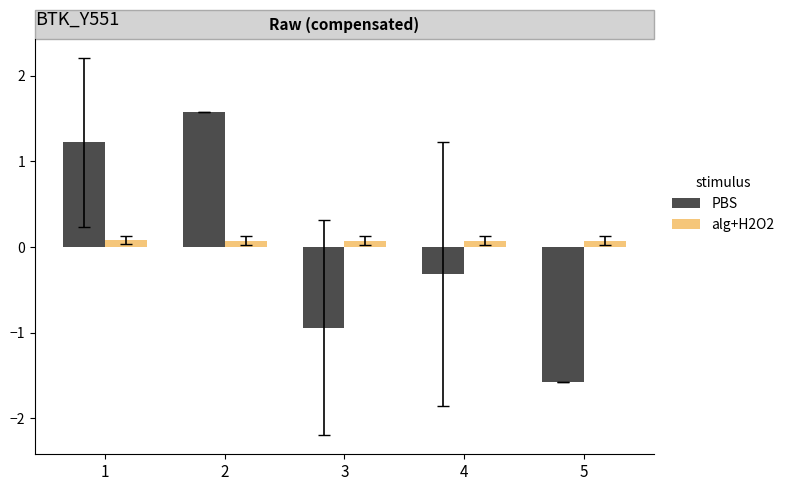

True or false: PBS has a value of 0.9 at 2.

False